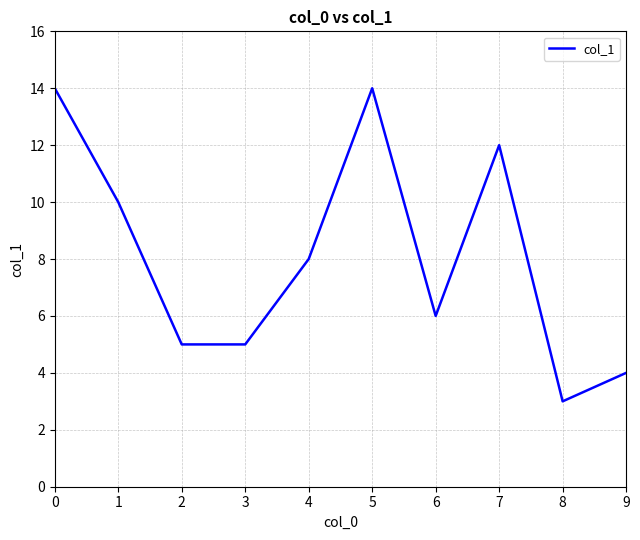

What is the greatest value displayed?

14